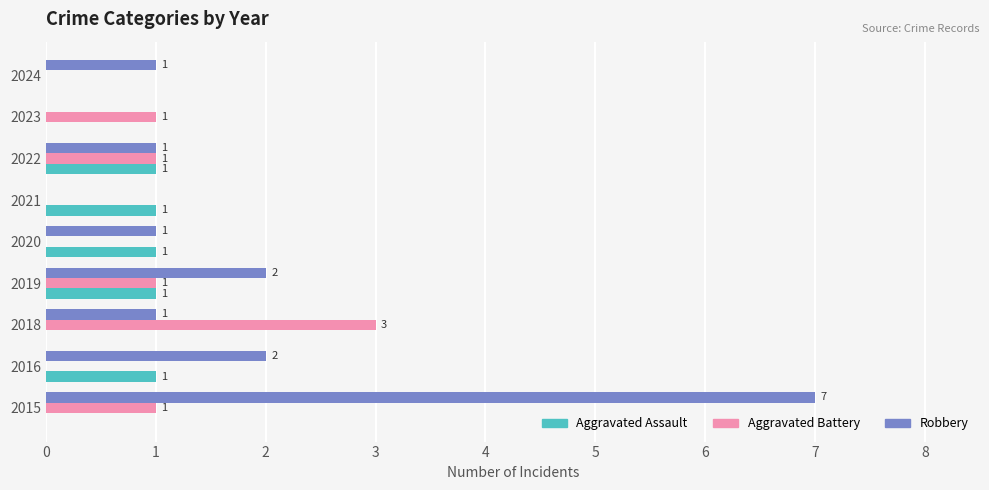

Which series has the largest range (max minus min)?

Robbery